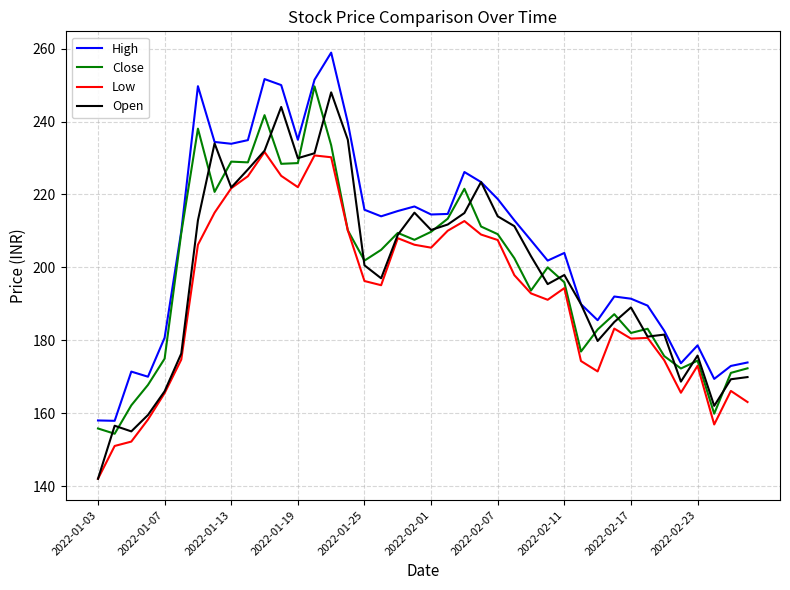

True or false: Open has more than 2 interior local peaks.

True